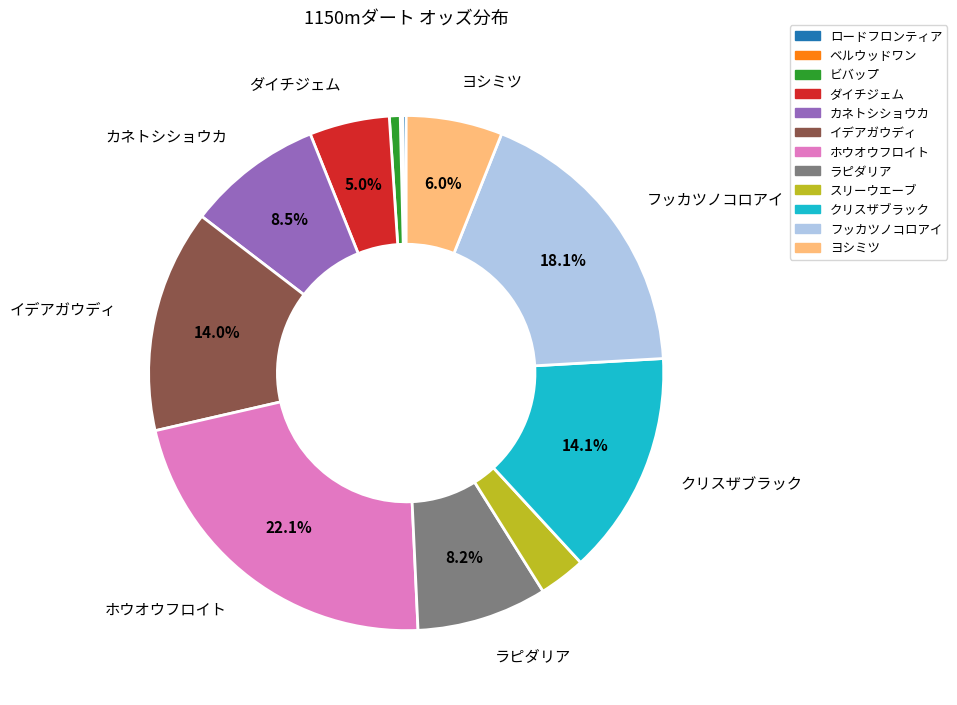

Which slice is the largest?

ホウオウフロイト